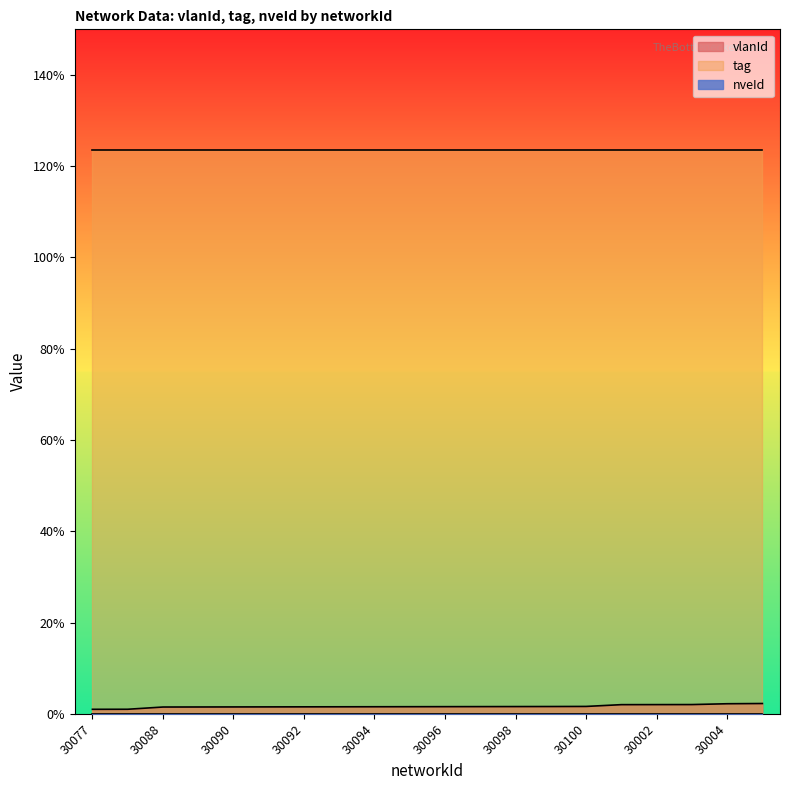

Does the chart display data point markers on the line(s)?

No